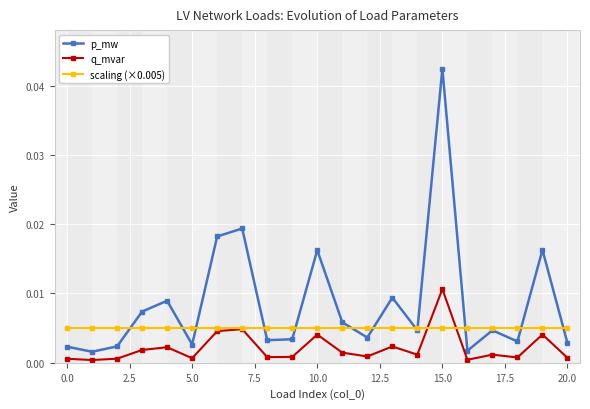

True or false: q_mvar and p_mw cross at least once.

False